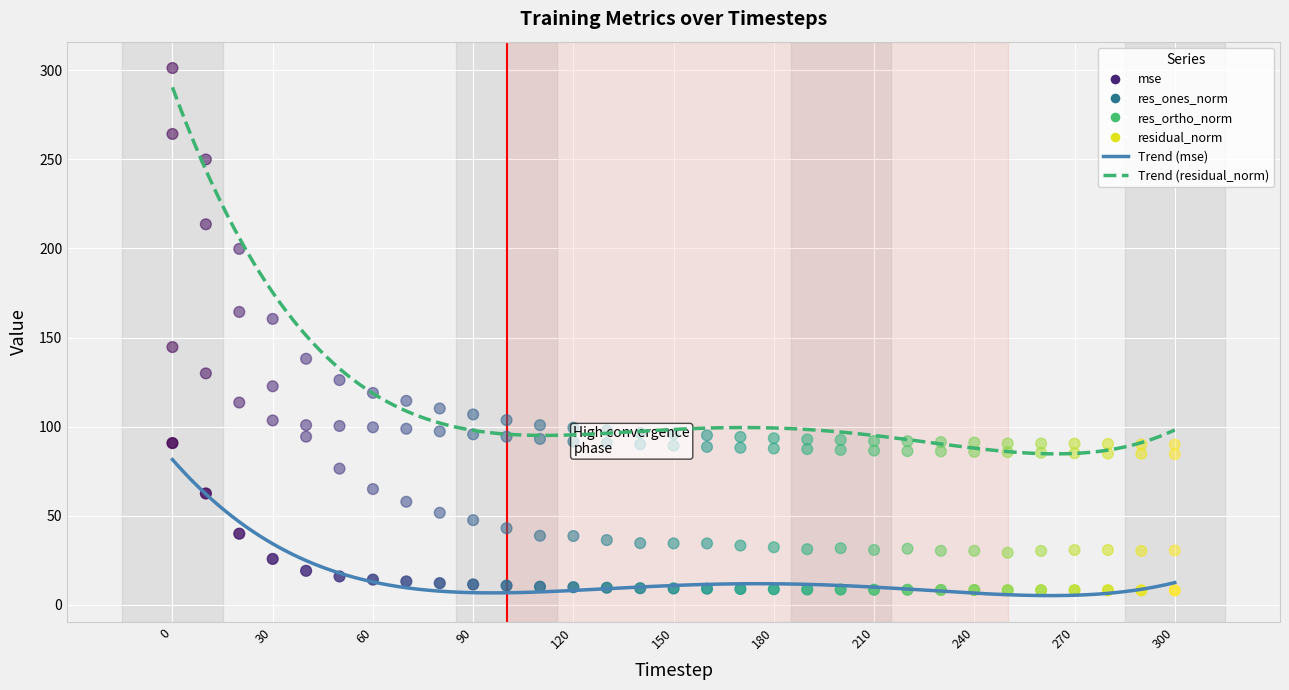

Count the number of points in this scatter plot.

124